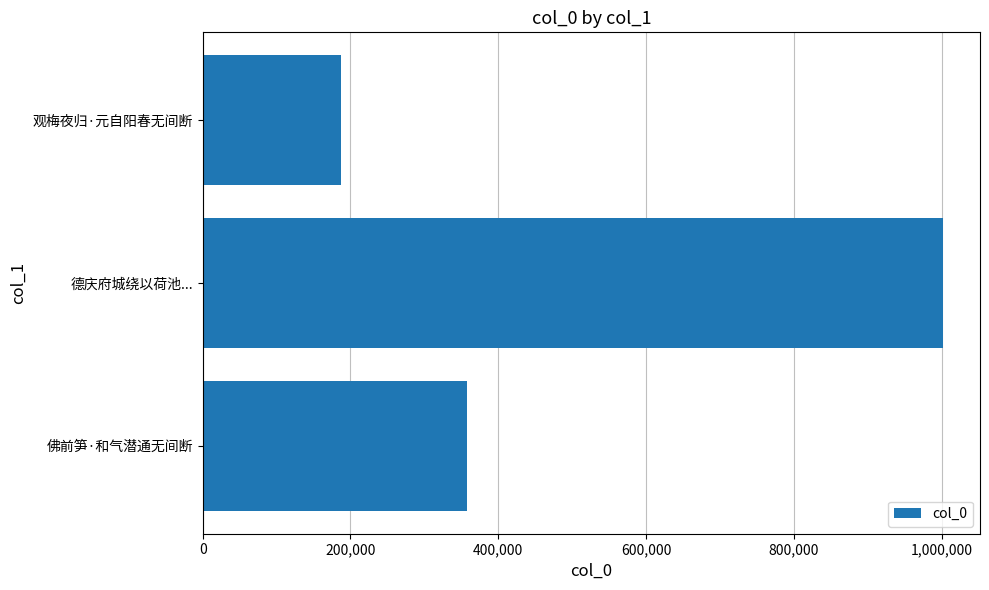

Count the number of categories in the chart.

3